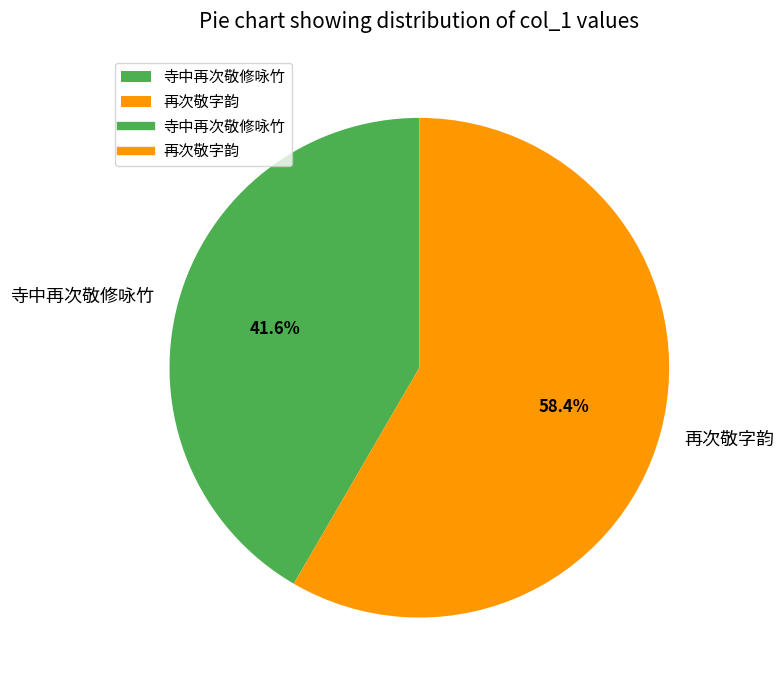

Which has a higher value, 再次敬字韵 or 寺中再次敬修咏竹?

再次敬字韵